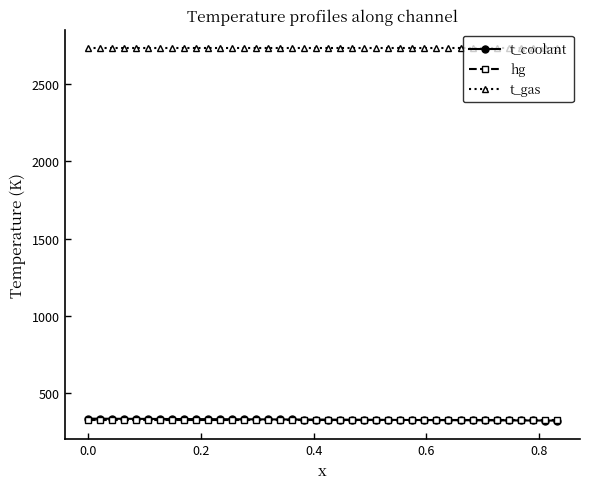

True or false: t_coolant and t_gas intersect in this chart.

False